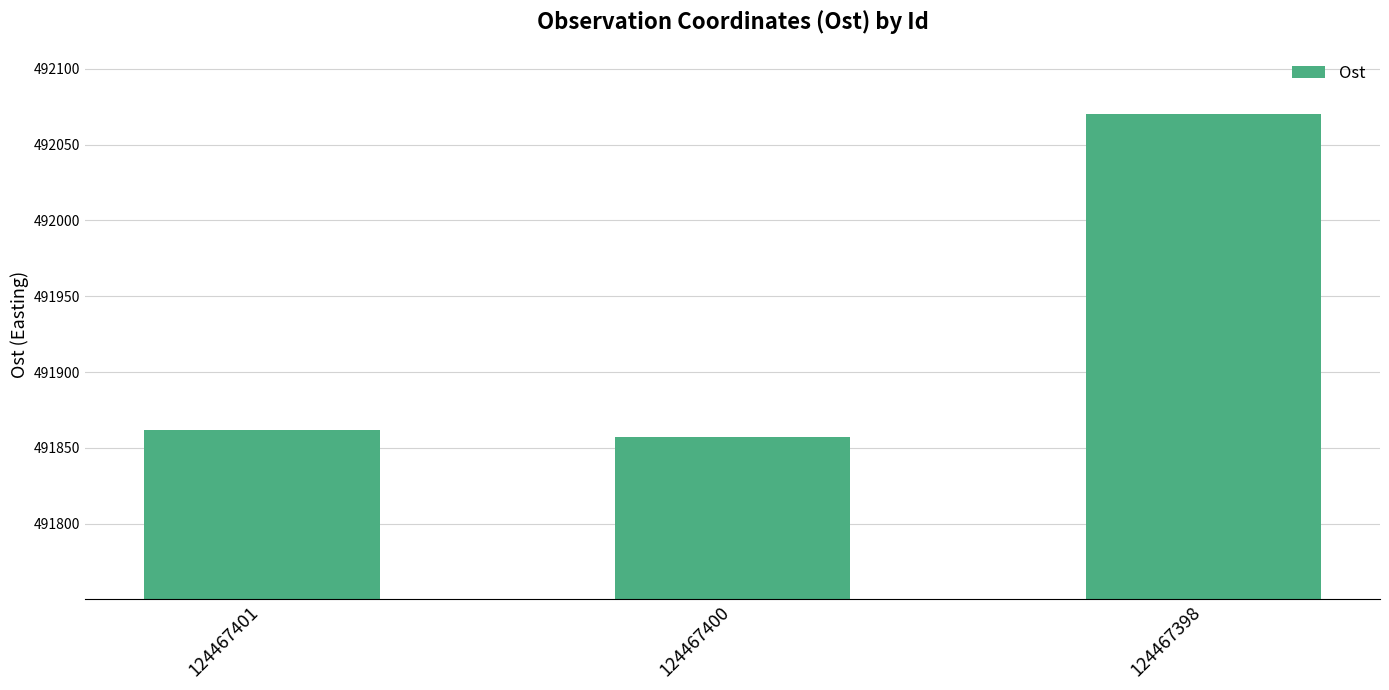

List the labels in order of value, largest first.

124467398, 124467401, 124467400